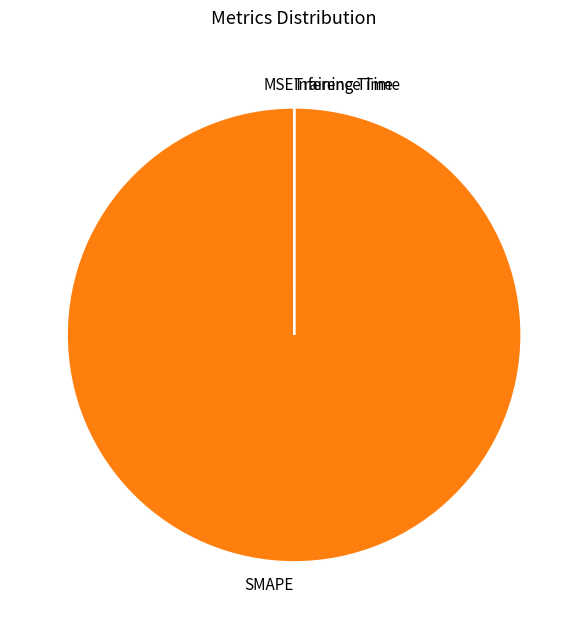

Does any single category account for the majority?

Yes